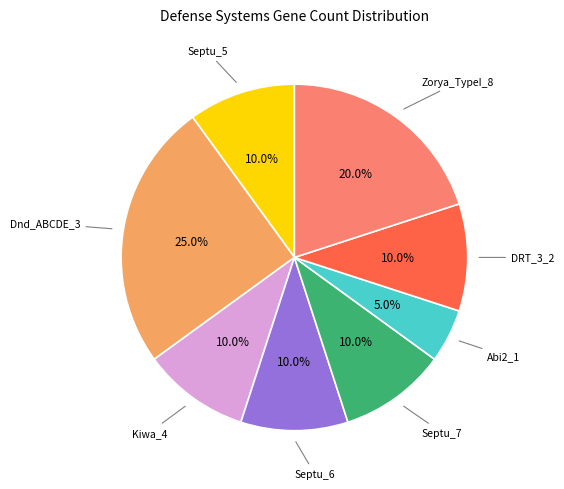

How many slices are in this pie chart?

8